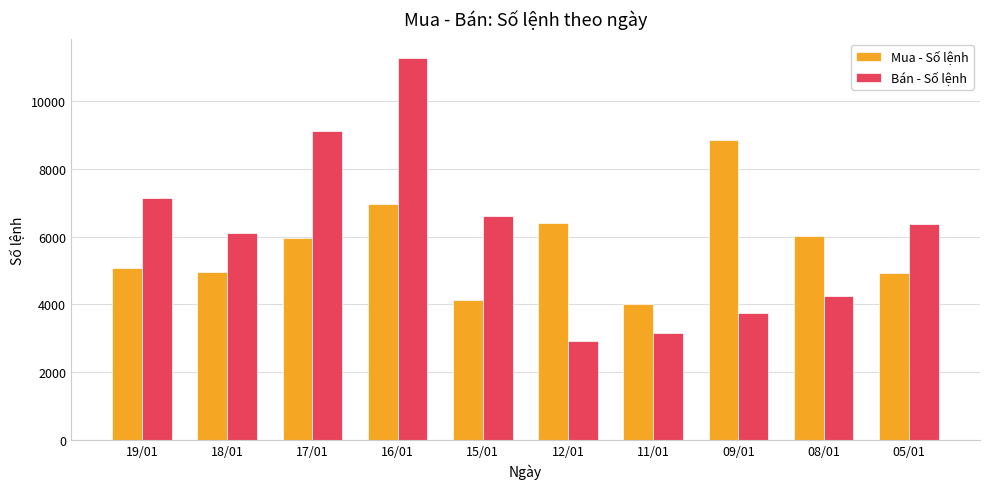

Is it true that Mua - Số lệnh equals 2200 at 09/01?

False